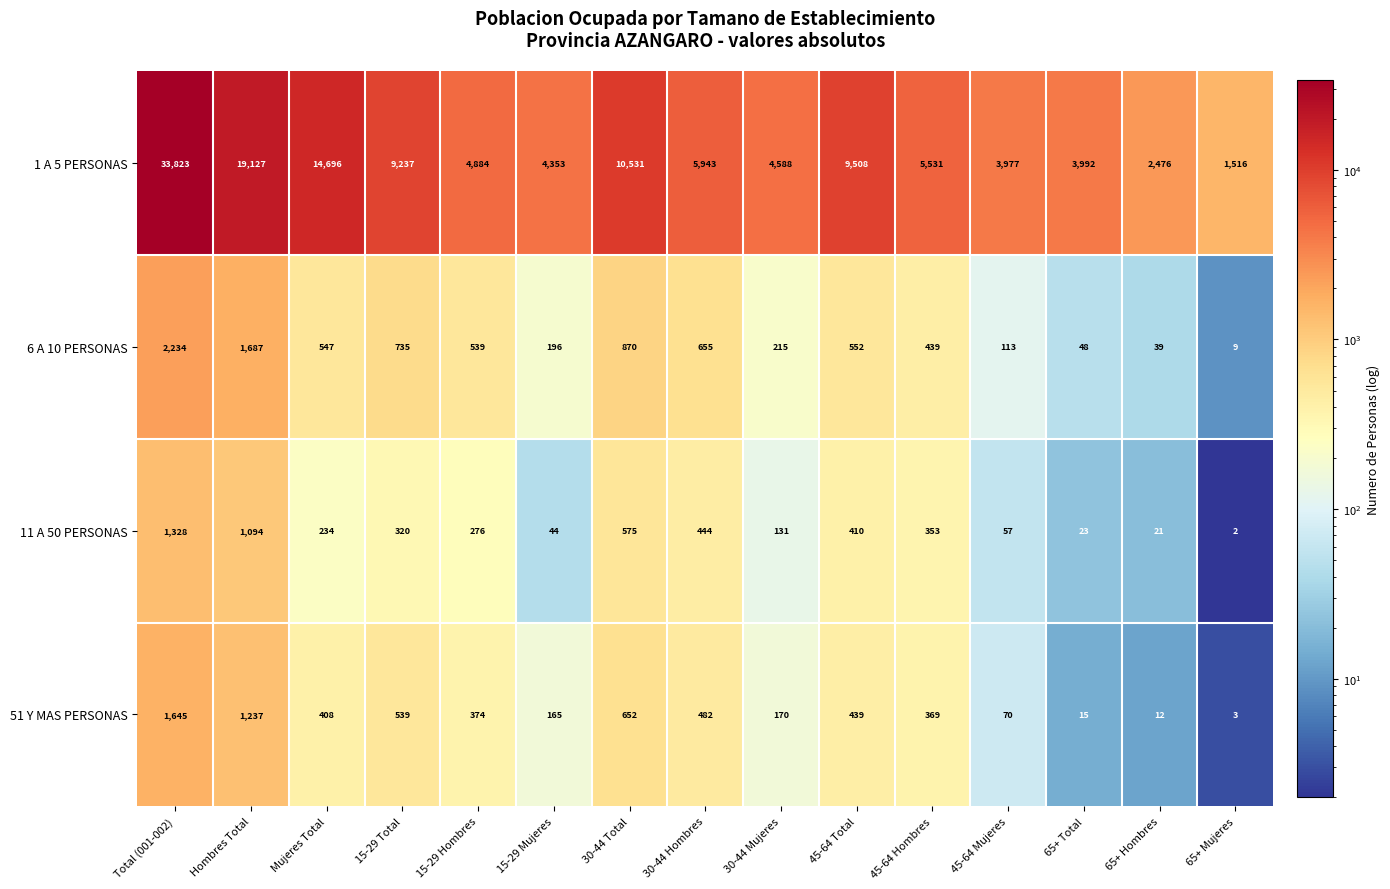

What is the average value of the 1 A 5 PERSONAS series?

8945